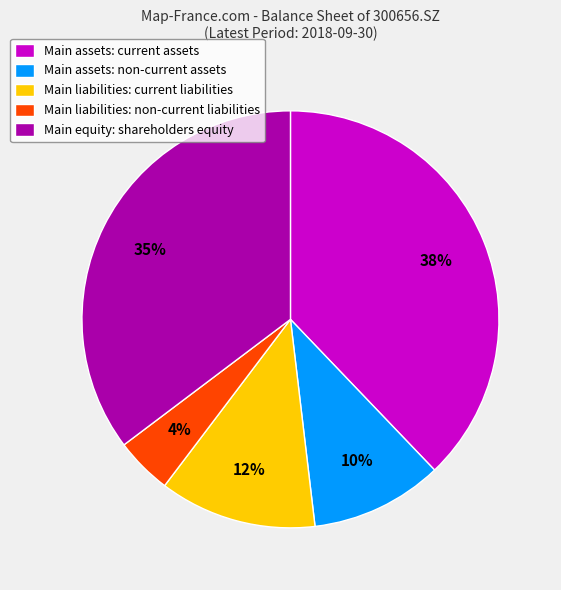

To the nearest percent, what percentage of the pie is Main equity: shareholders equity?

35%